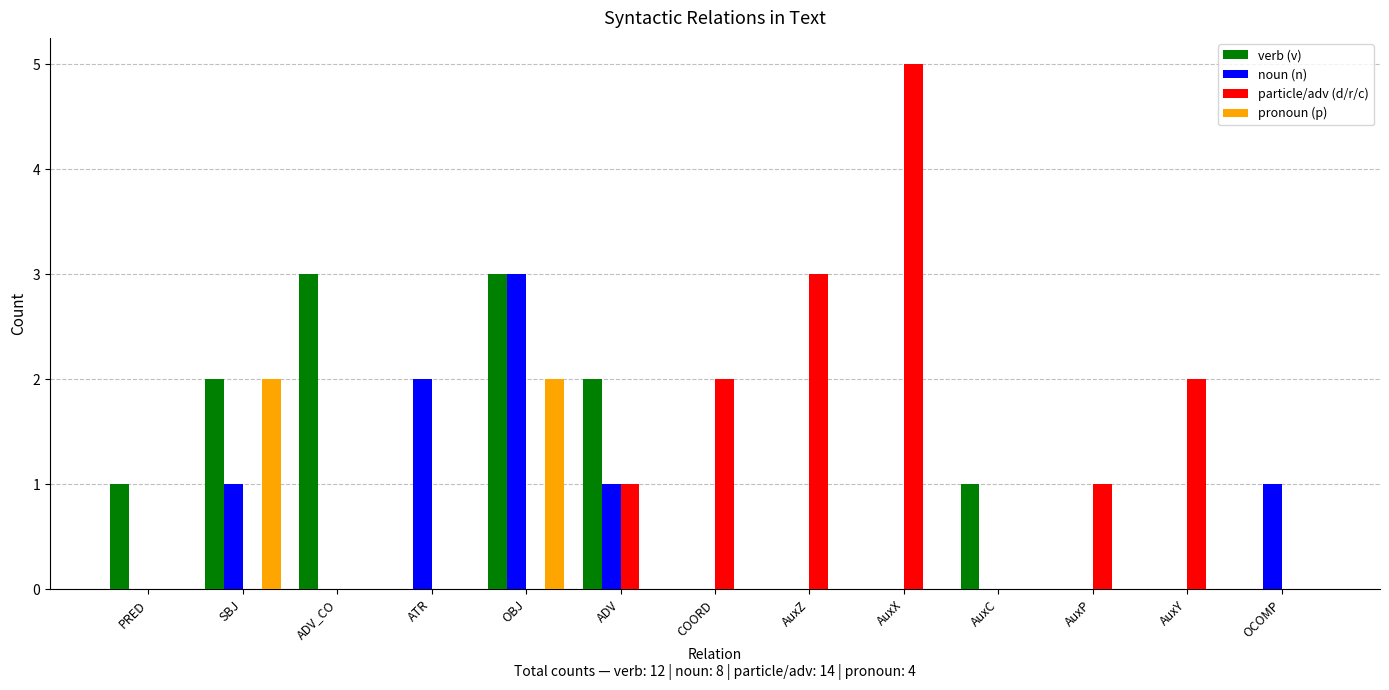

Reading left to right, extract all data points from this chart.

verb (v): 1	2	3	0	3	2	0	0	0	1	0	0	0
noun (n): 0	1	0	2	3	1	0	0	0	0	0	0	1
particle/adv (d/r/c): 0	0	0	0	0	1	2	3	5	0	1	2	0
pronoun (p): 0	2	0	0	2	0	0	0	0	0	0	0	0